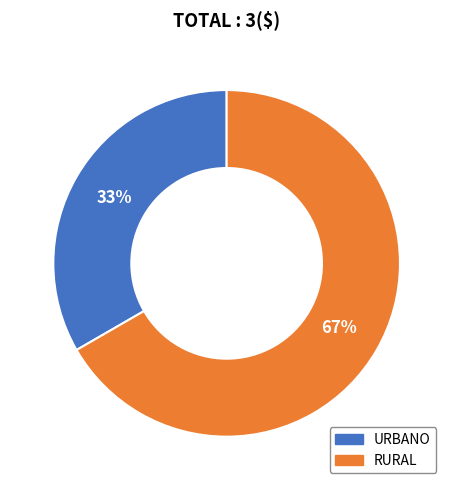

What is the ratio of the value at RURAL to the value at URBANO?

2.0